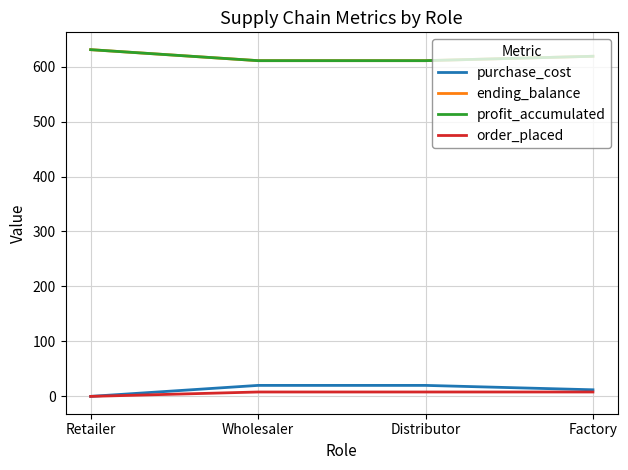

What is the value of the order_placed point at the 4th from the left?

8.0